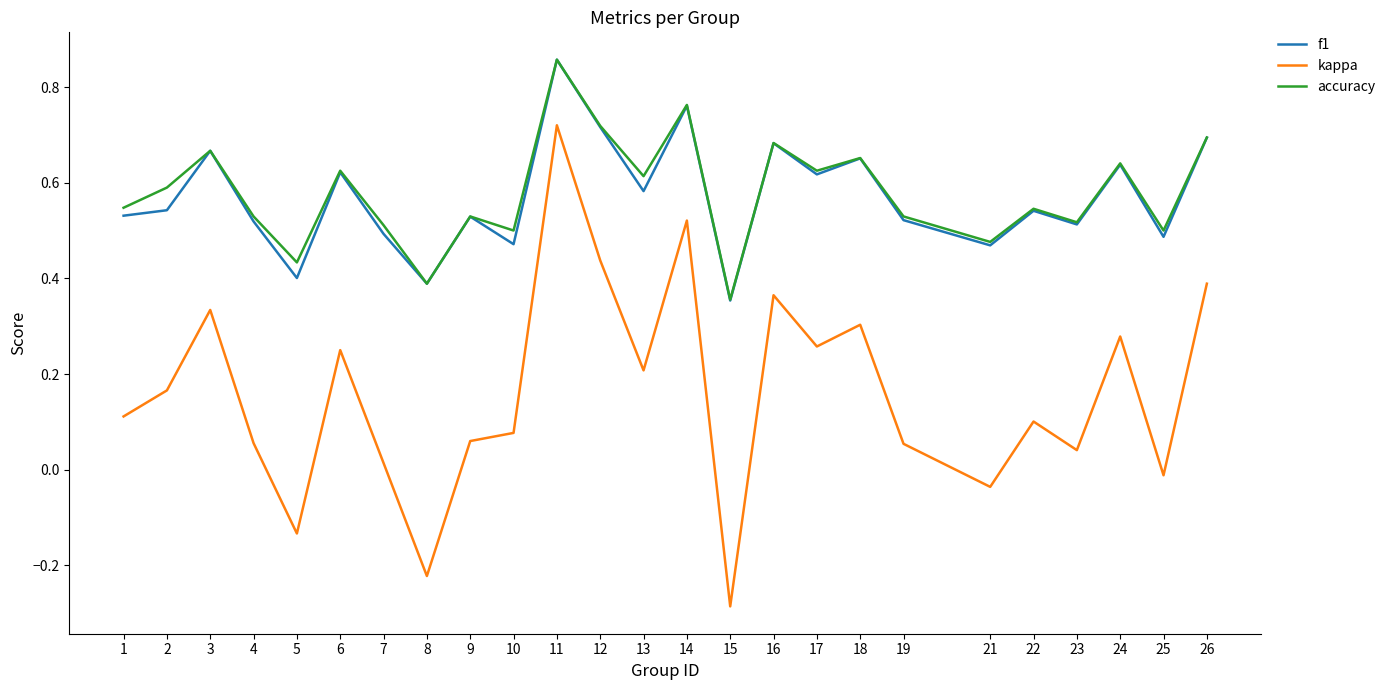

At which label does kappa first exceed 0?

1